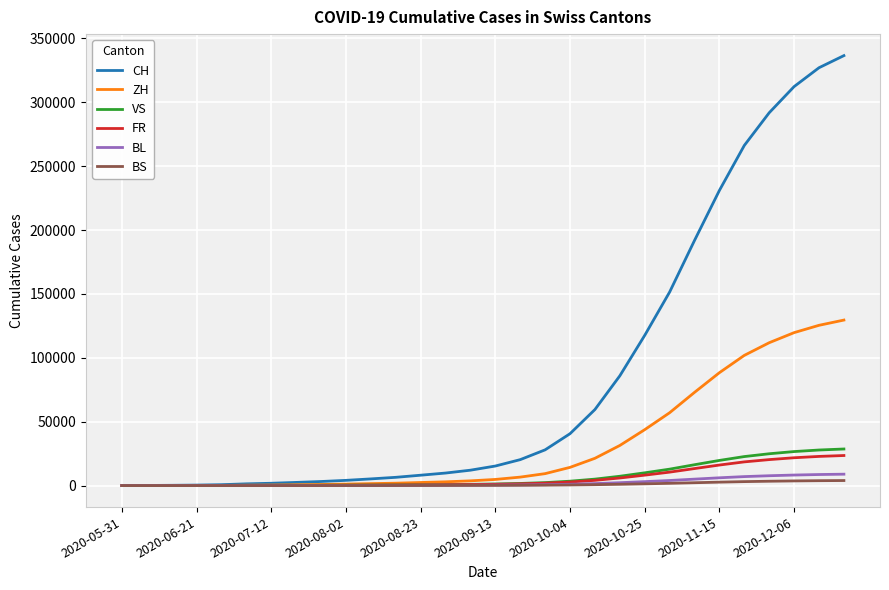

Which series has the largest total across all categories?

CH